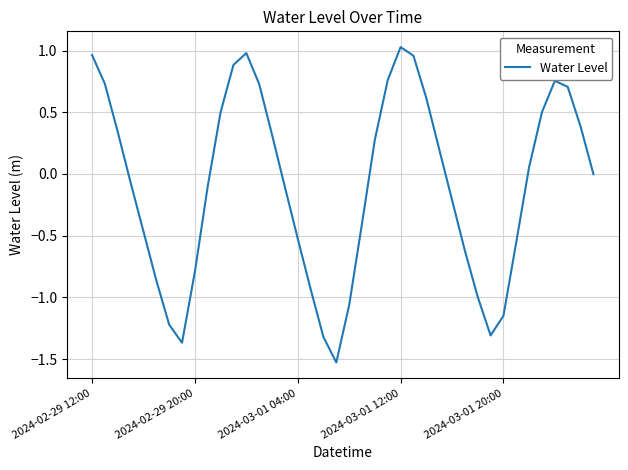

What is the smallest value displayed?

-1.5